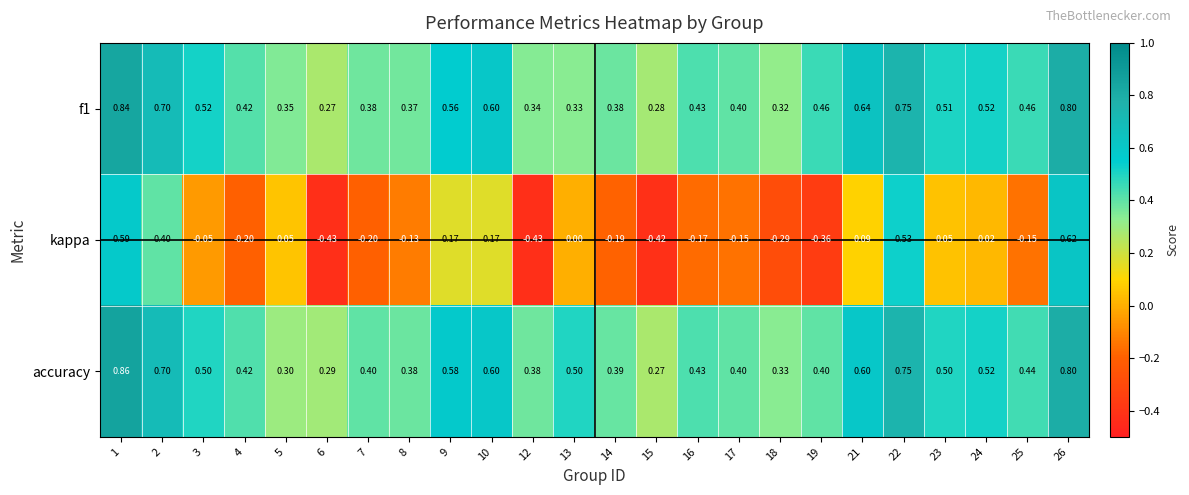

Is the value of accuracy at 1 greater than the value of f1 at 23?

Yes